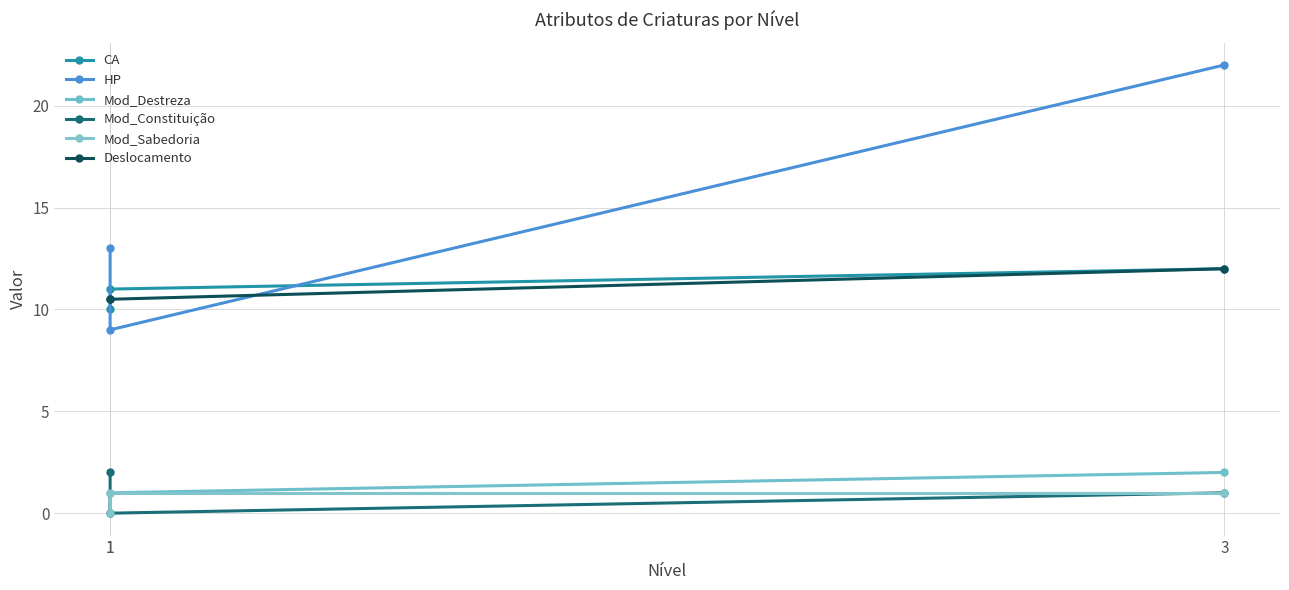

True or false: Mod_Destreza has a value of 2.0 at 3.

True